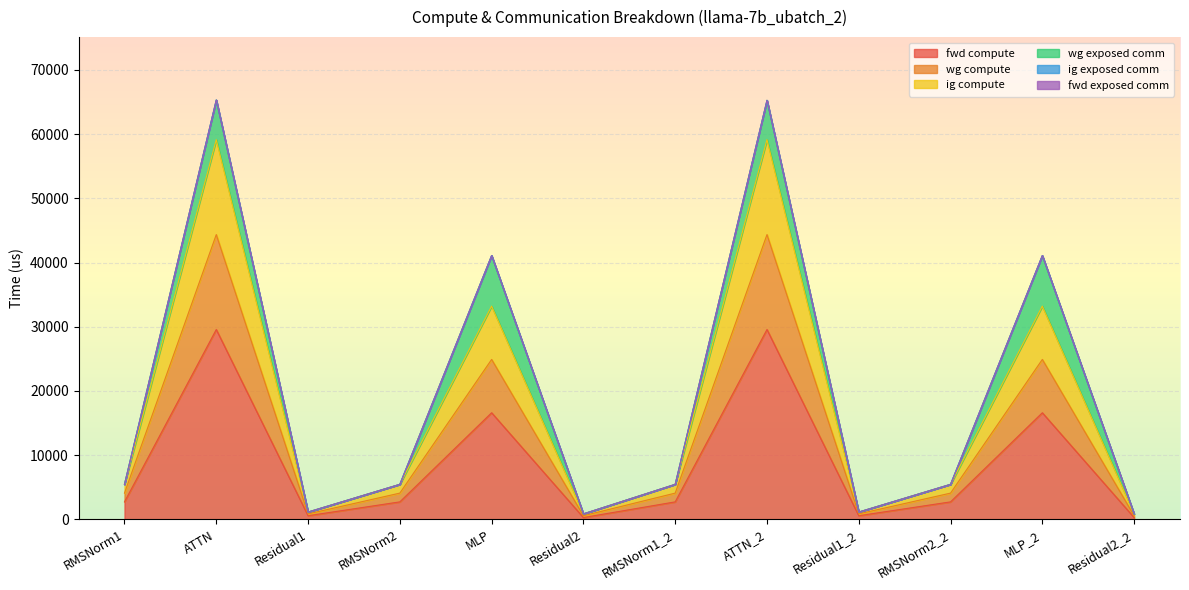

True or false: fwd compute has a value of 2728.3 at RMSNorm1_2.

True